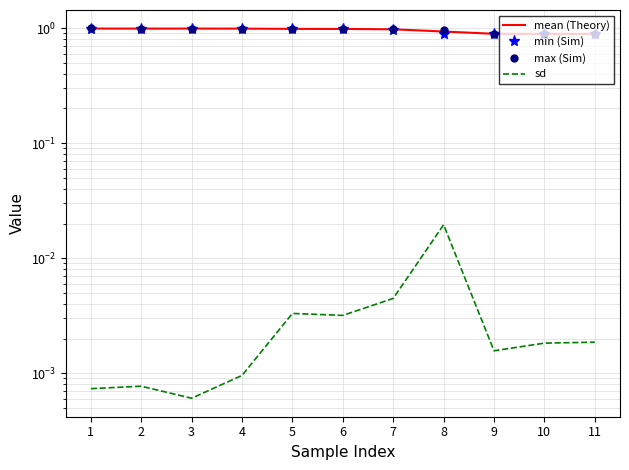

Rank the series by their maximum value, from highest to lowest.

max (Sim), mean (Theory), min (Sim), sd